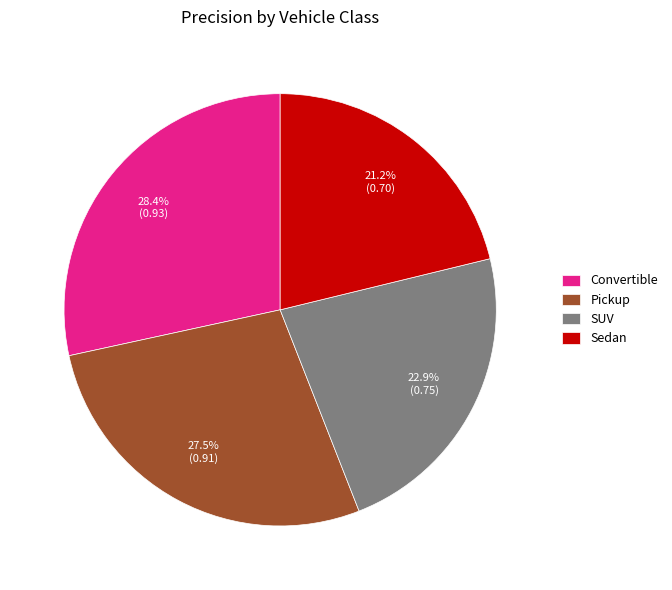

Which has a higher value, Sedan or SUV?

SUV